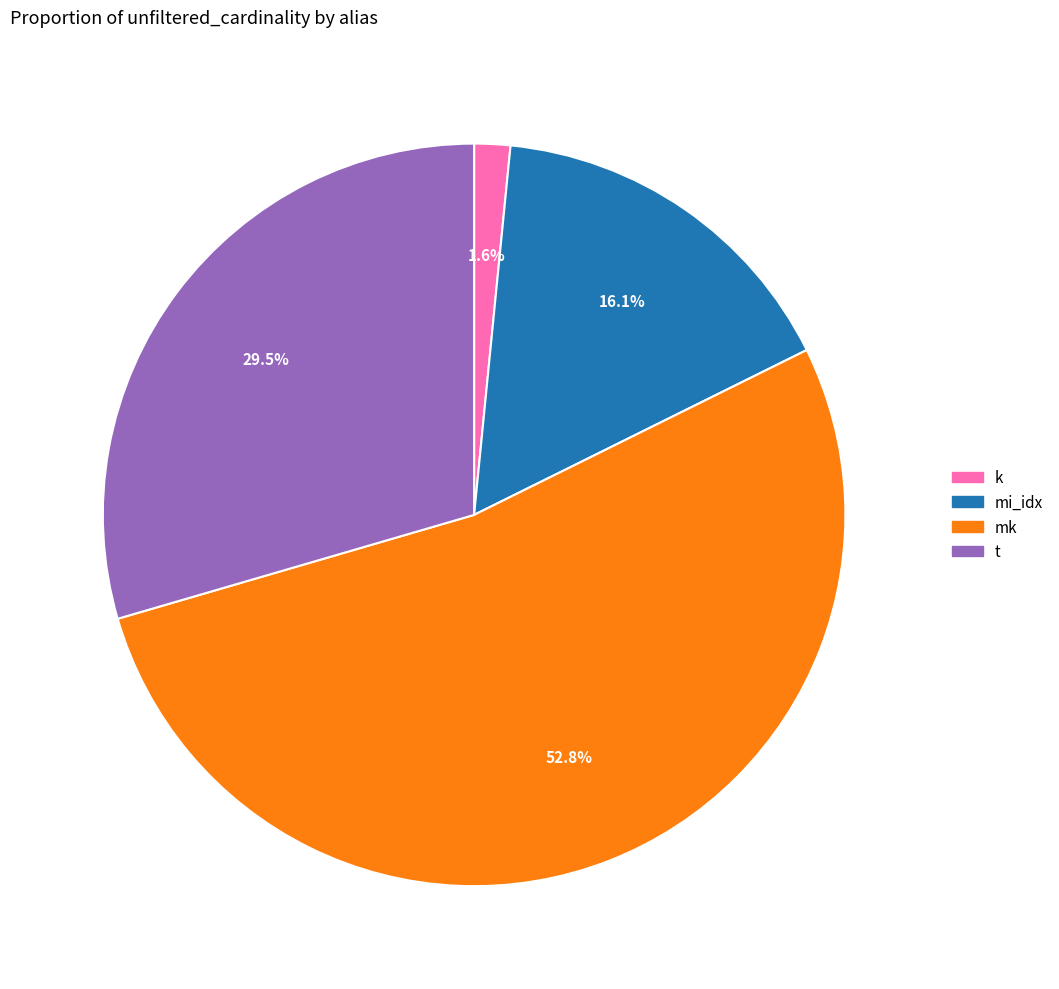

Is there a majority slice in this chart?

Yes